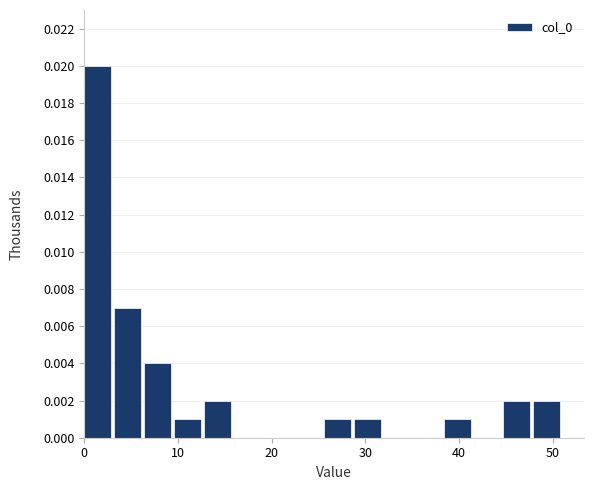

Around what value on the x-axis is the tallest bar? Give the approximate position of its centre, as read against the axis.

1